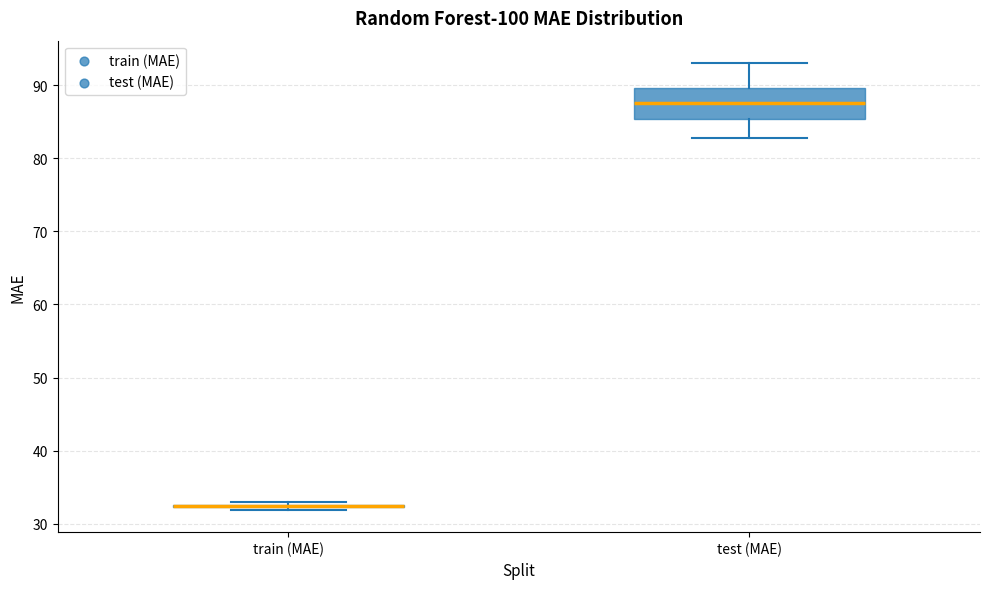

Reading left to right, read every box against the y-axis: the position of its median line, the range the box covers, and the ends of its whiskers. The values are not printed on the chart, so give them approximately, as read against the axis.

train (MAE): box collapsed to a line at 32, whiskers 32 to 33
test (MAE): median 87, box 85 to 90, whiskers 83 to 93